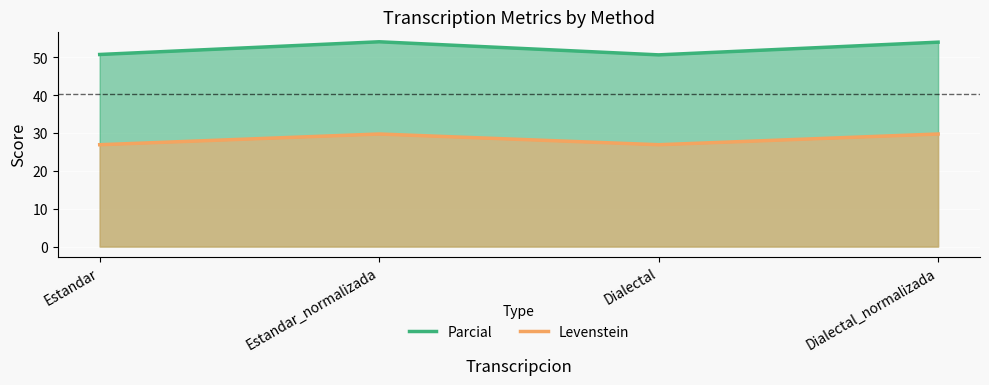

Reading left to right, transcribe all the data shown in this chart.

Parcial: 50.8	54.1	50.7	54.0
Levenstein: 26.9	29.8	26.9	29.8